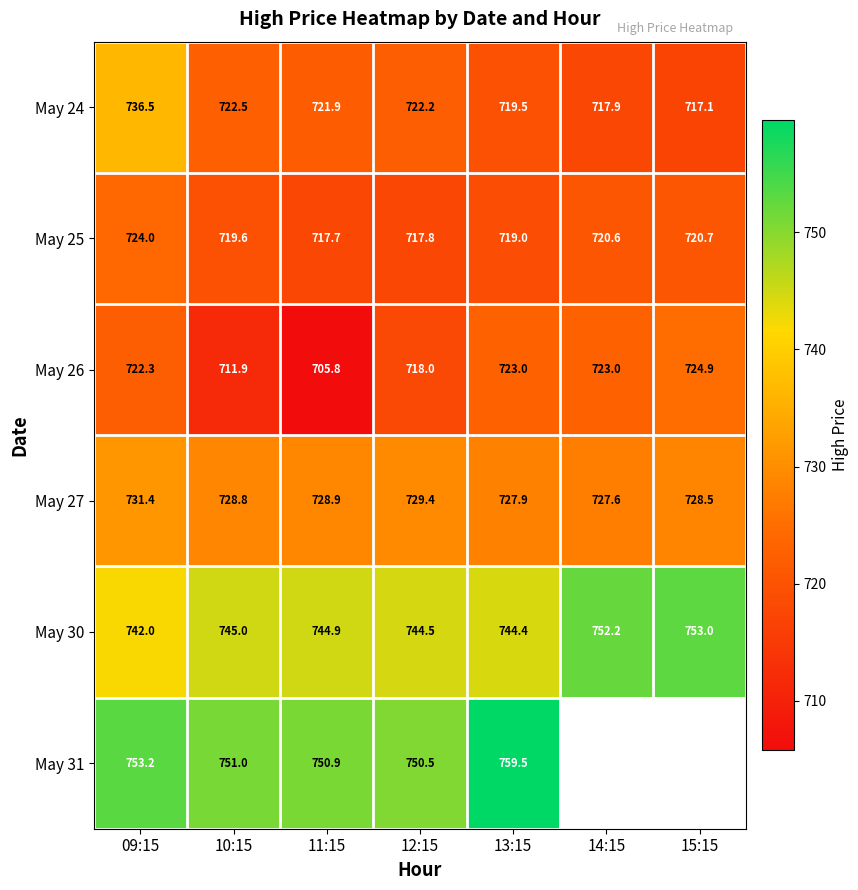

At which category is the sum across all series the highest?

09:15